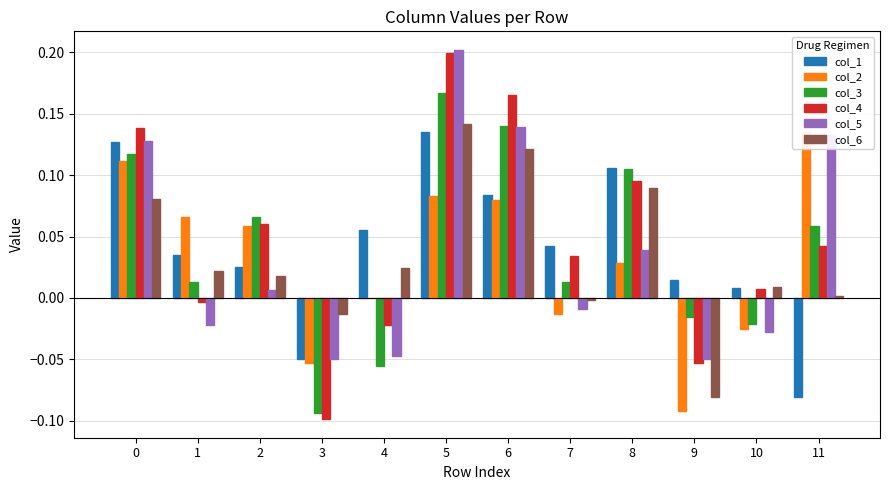

What is the spread (max minus min) of values at 11?

0.2